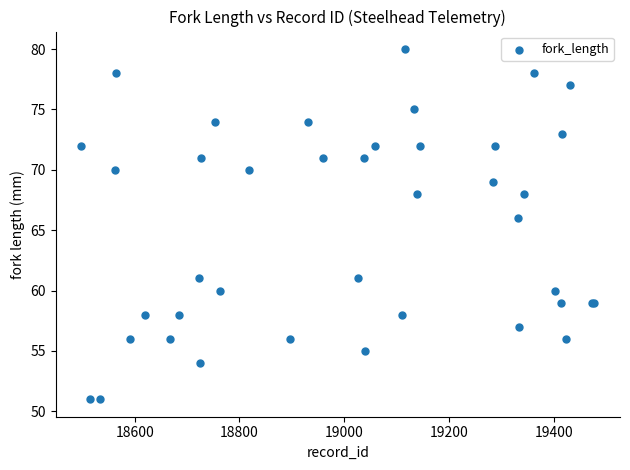

What Y value in the scatter plot is closest to 65?

66